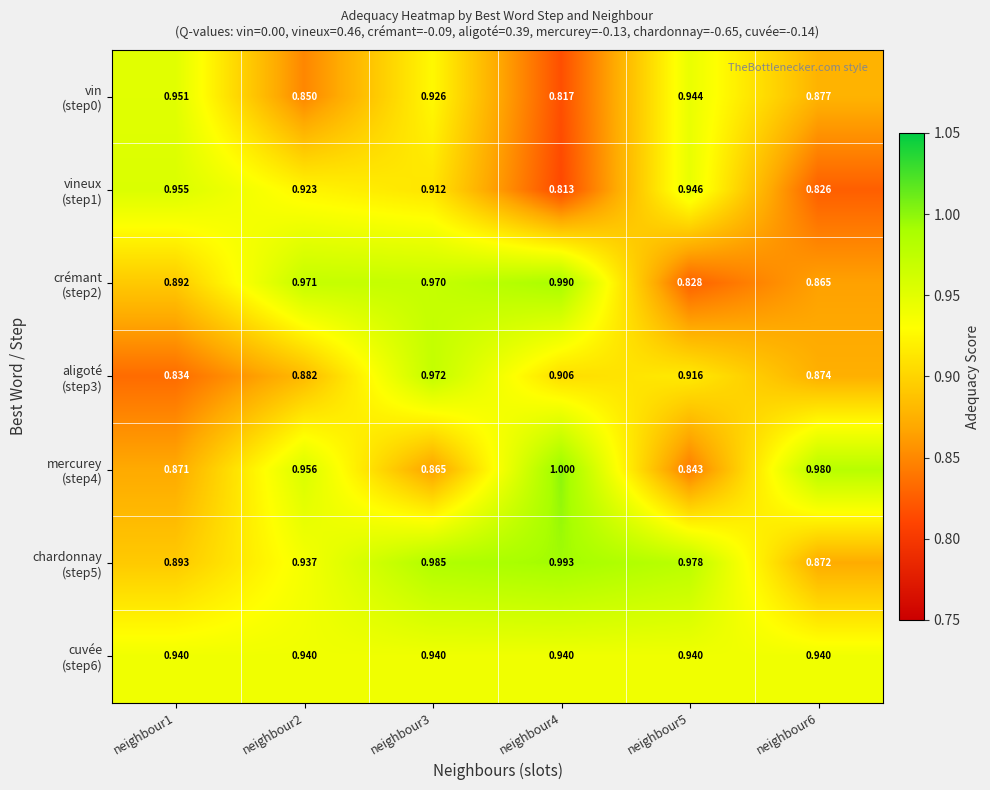

Which series has the widest spread of values?

crémant (step2)